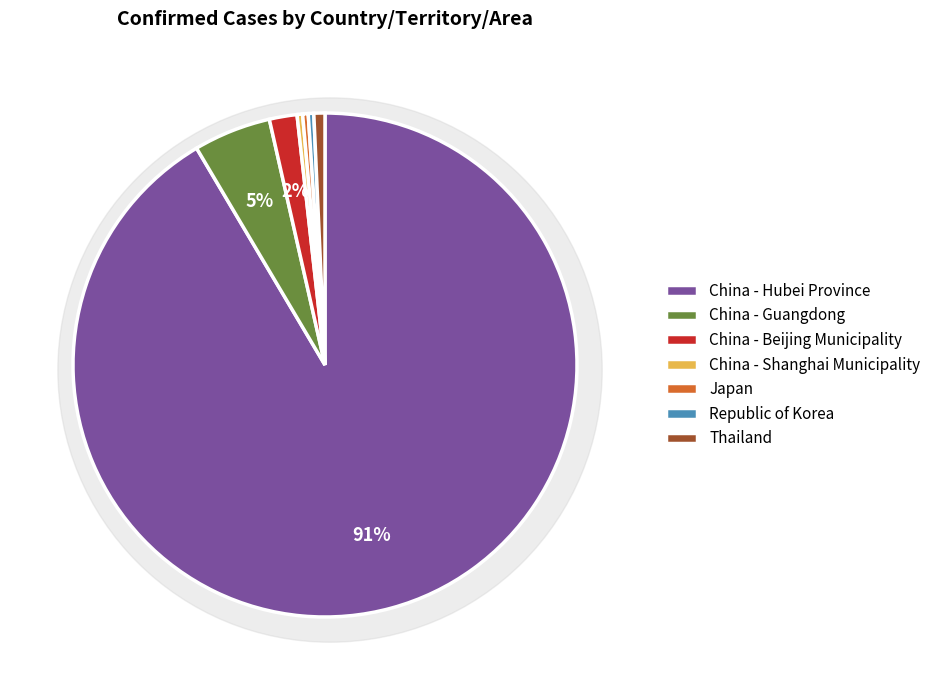

What is the change in value from China - Guangdong to Japan?

-13